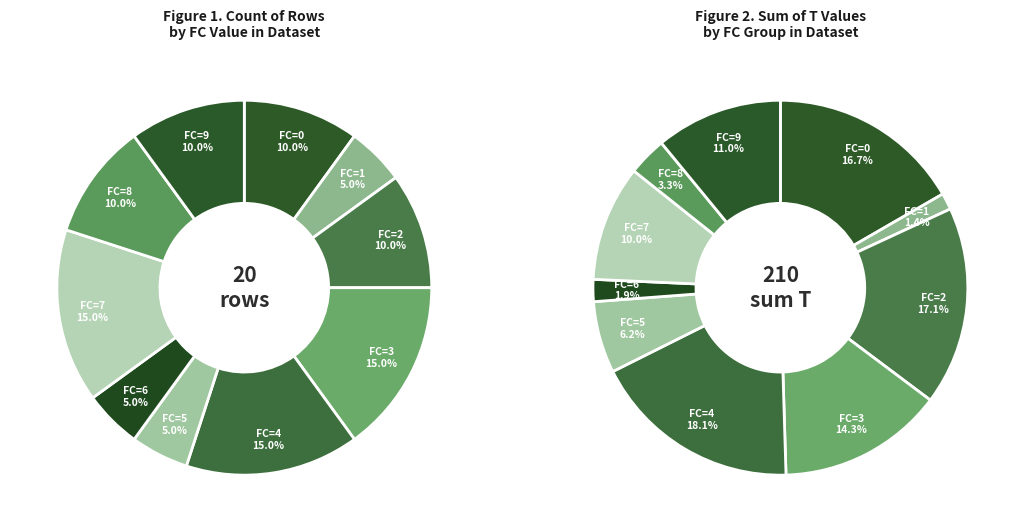

Is there any slice that represents more than half of the pie?

No